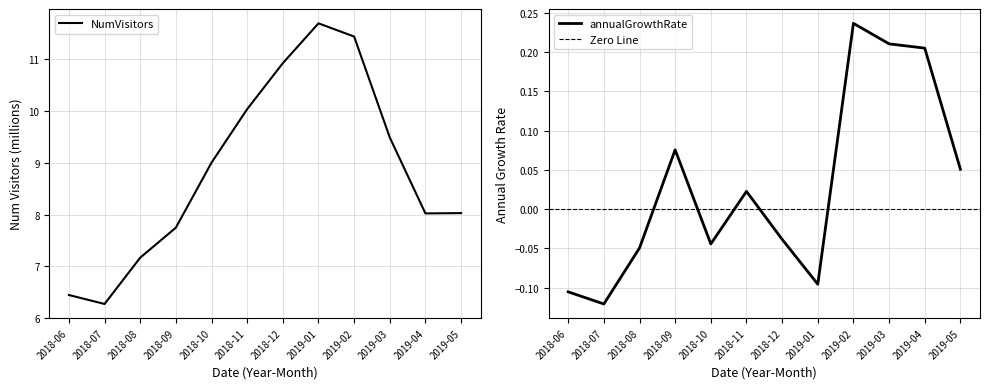

Reading left to right, what are all the values shown in this chart?

NumVisitors: 2018-06=6.4	2018-07=6.3	2018-08=7.2	2018-09=7.7	2018-10=9.0	2018-11=10.0	2018-12=10.9	2019-01=11.7	2019-02=11.4	2019-03=9.5	2019-04=8.0	2019-05=8.0
annualGrowthRate: 2018-06=-0.1	2018-07=-0.1	2018-08=-0.0	2018-09=0.1	2018-10=-0.0	2018-11=0.0	2018-12=-0.0	2019-01=-0.1	2019-02=0.2	2019-03=0.2	2019-04=0.2	2019-05=0.1